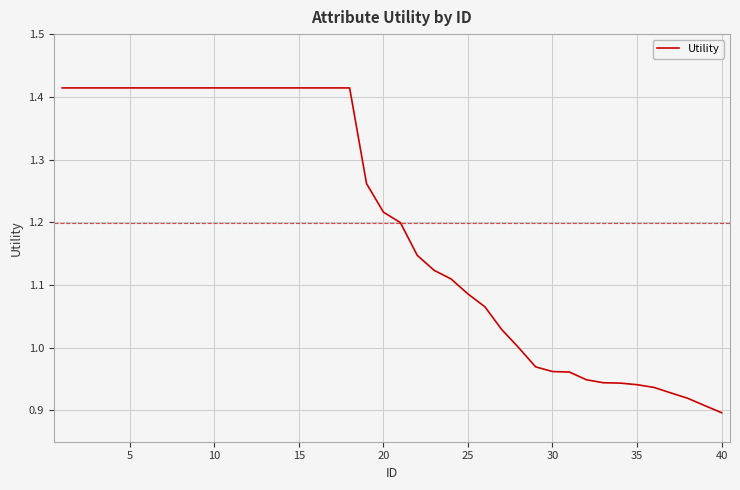

What is the difference between the maximum and minimum values?

0.5